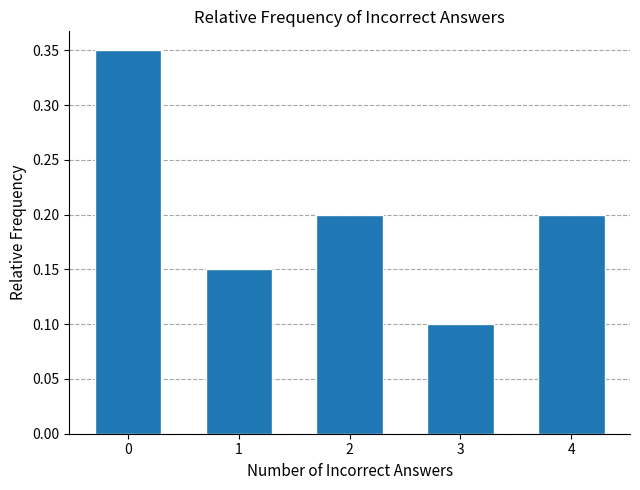

What is the value of the 5th bar from the left?

0.2